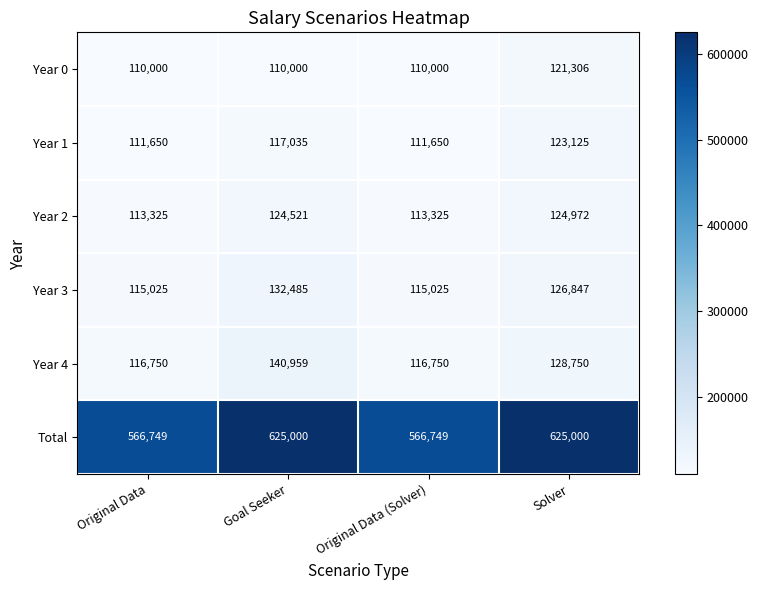

How many values in the Year 2 series are below 124521?

2